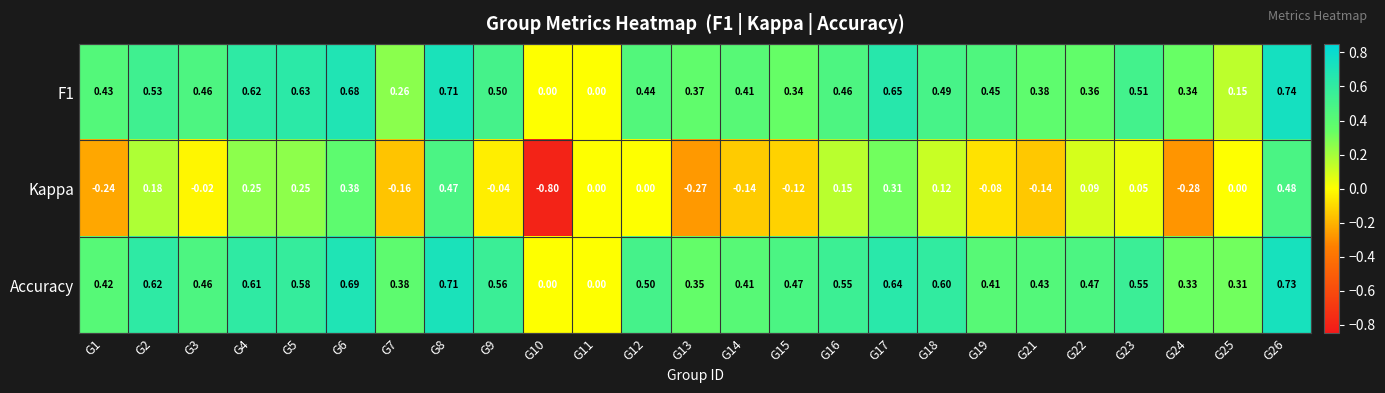

Which series has the largest total across all categories?

Accuracy